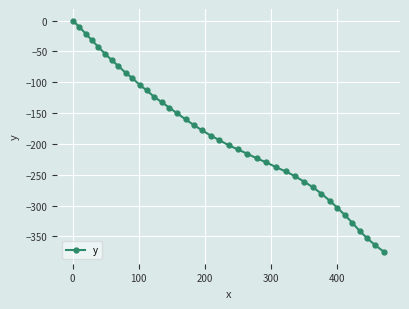

What is the minimum value shown in the chart?

-375.6